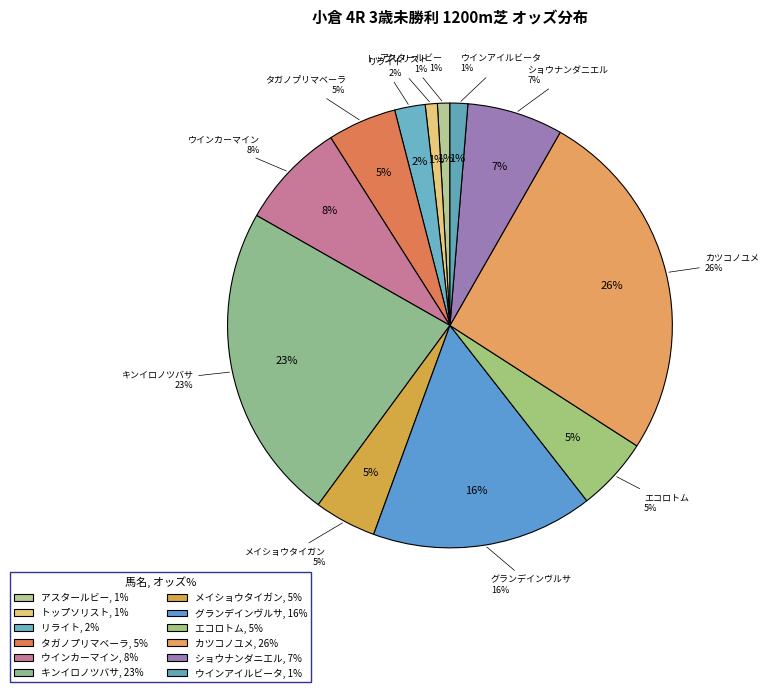

The 17 slice represents 34% of the pie. True or false?

False